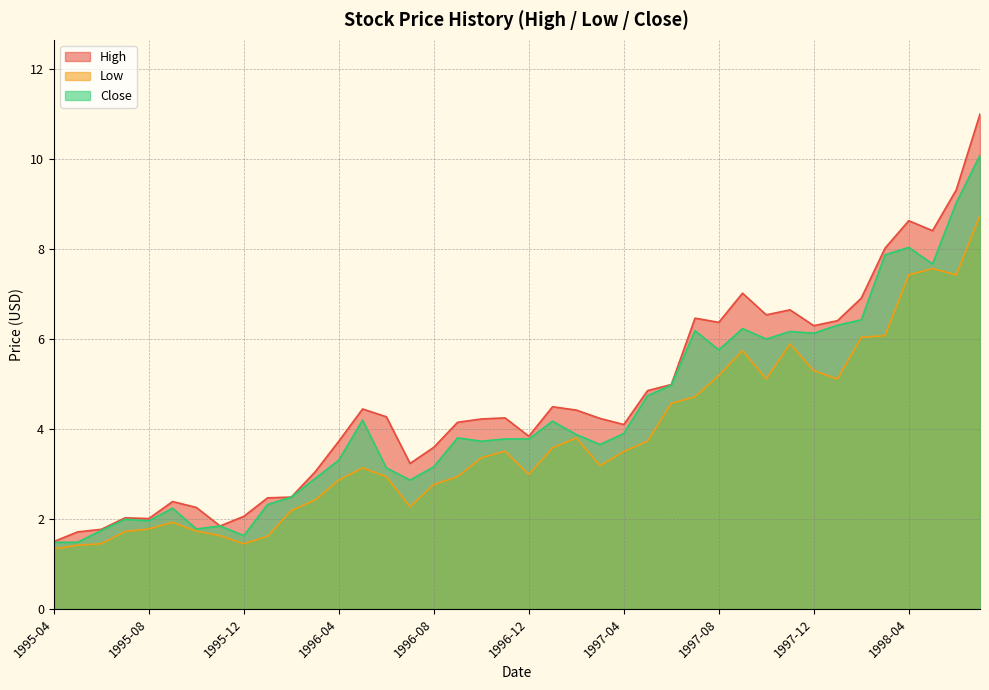

What is the minimum value for Low?

1.3